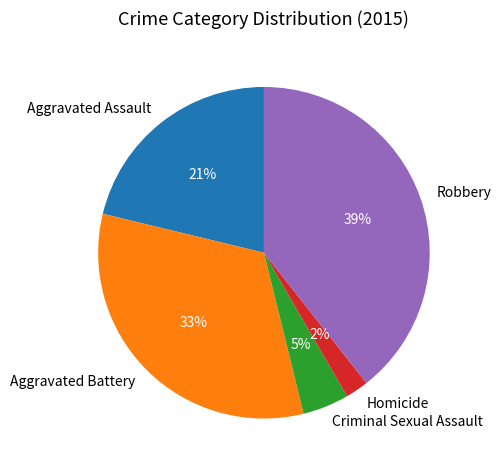

To the nearest percent, what is the average slice percentage?

20%